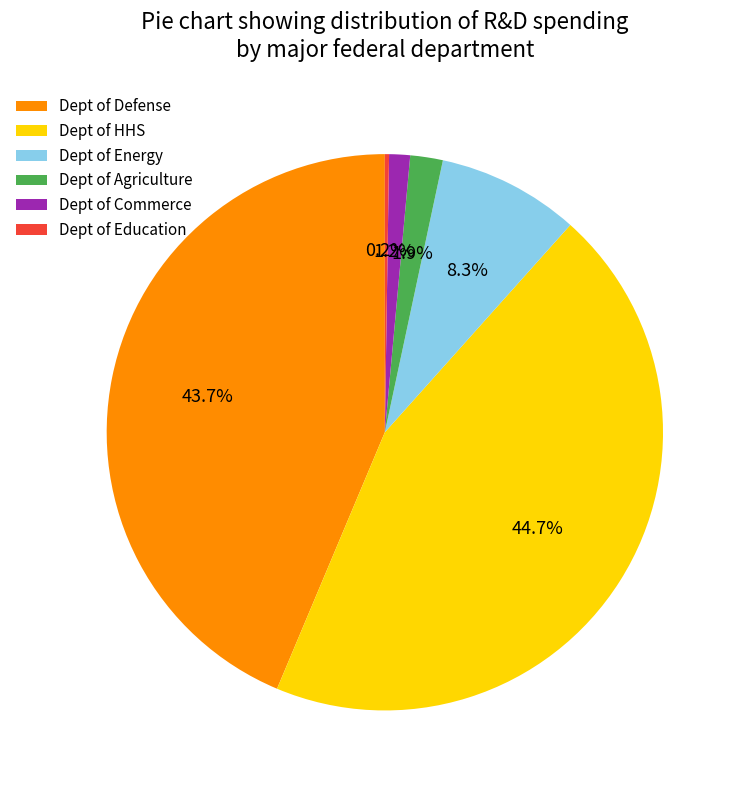

Do Dept of Agriculture and Dept of Commerce together represent more than half of the pie?

No